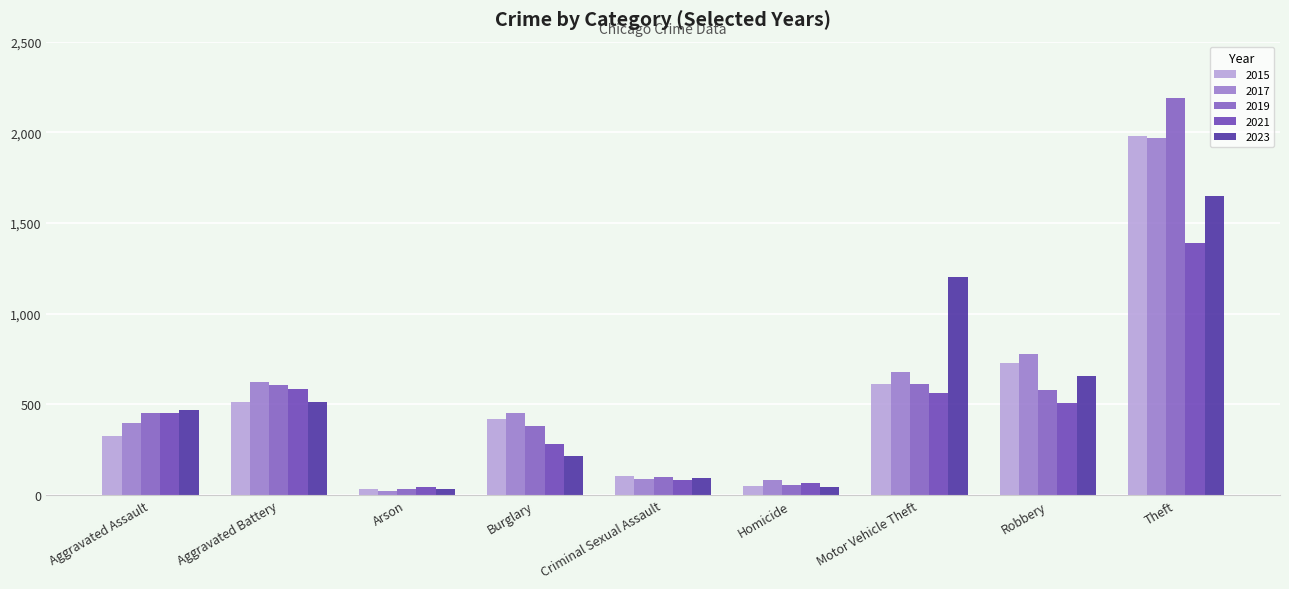

Which series has the largest range (max minus min)?

2019